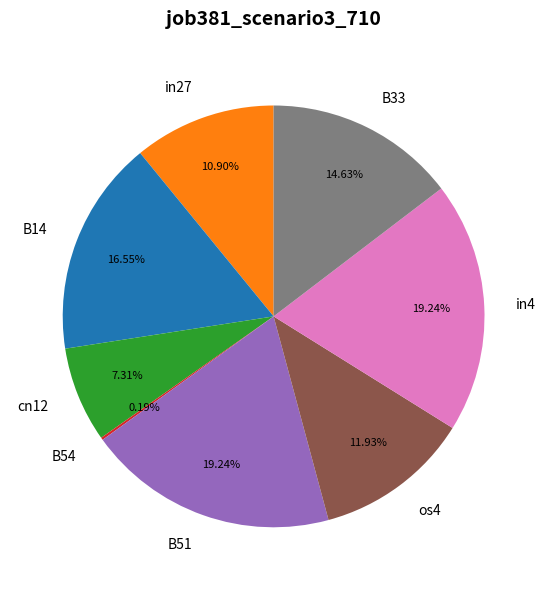

What is the ratio of the value at B33 to the value at B51?

0.8